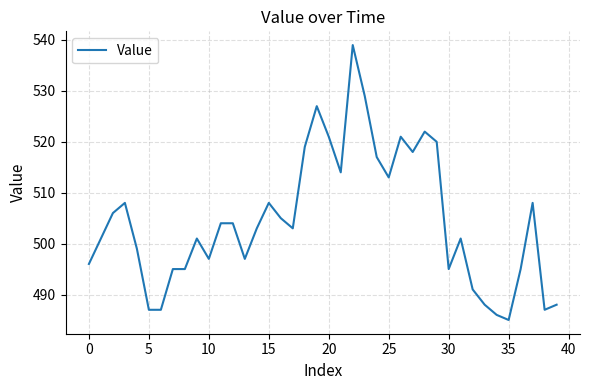

What is the difference between the maximum and minimum values?

54